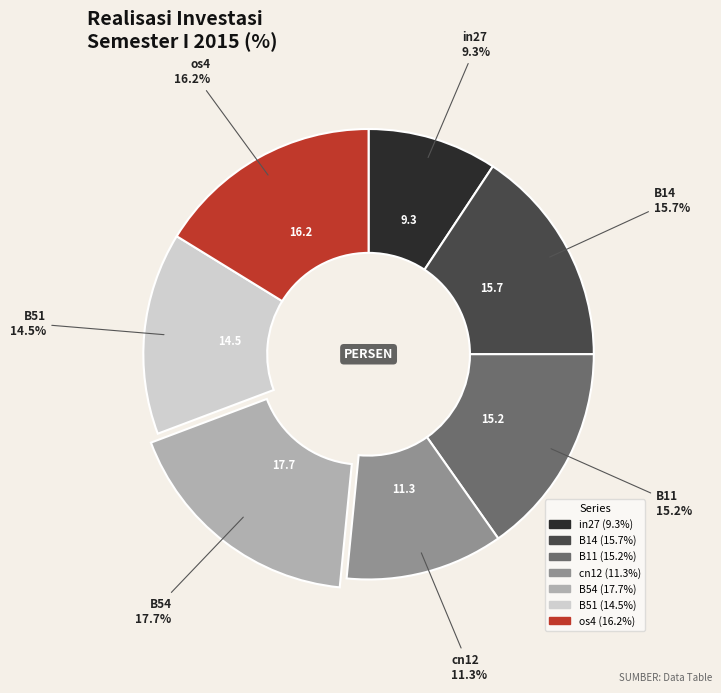

Is B51 the majority of the pie?

No